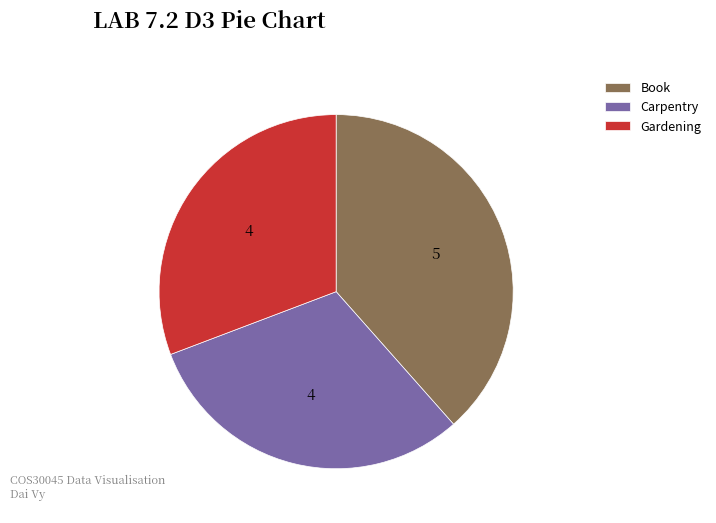

Which category has the biggest portion of the pie?

Book